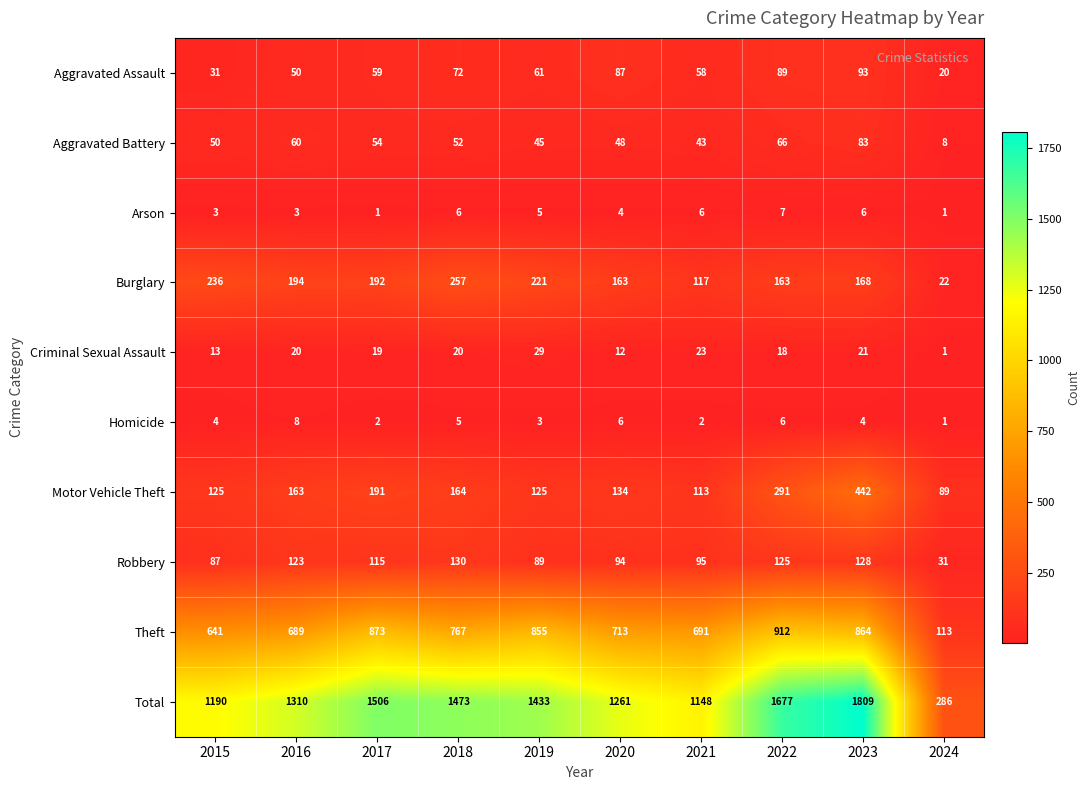

What is the approximate value of Homicide at 2022?

6